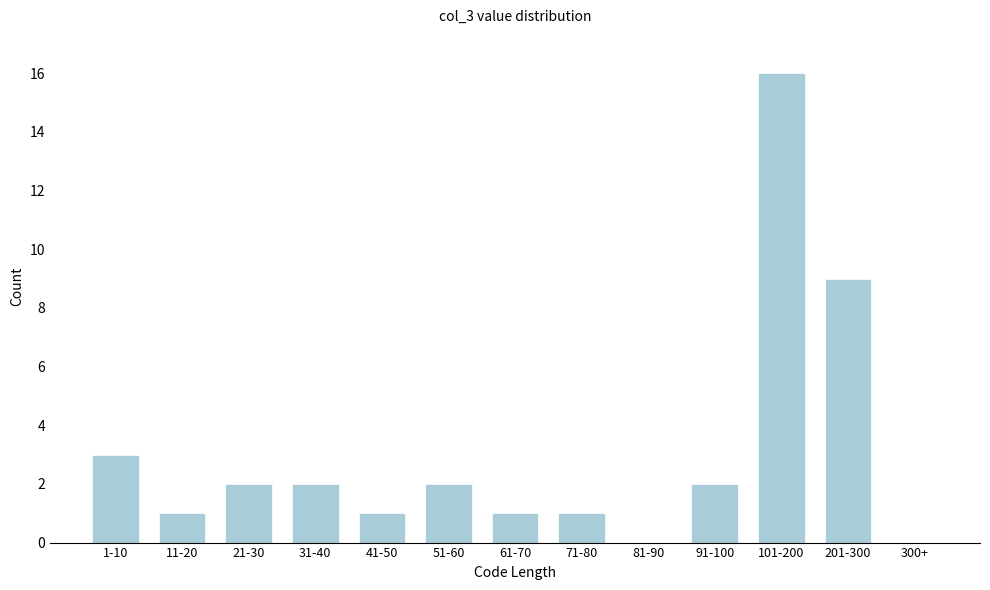

Reading right to left, what are all the values shown in this chart?

300+=0	201-300=9	101-200=16	91-100=2	81-90=0	71-80=1	61-70=1	51-60=2	41-50=1	31-40=2	21-30=2	11-20=1	1-10=3